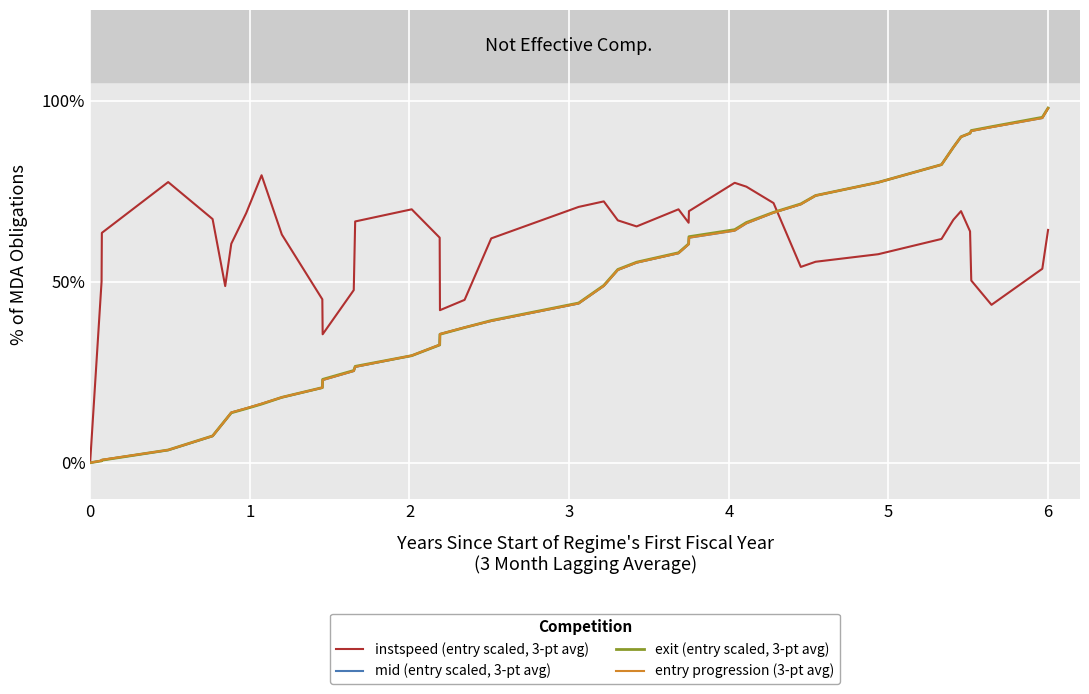

Rank the series by their maximum value, from lowest to highest.

instspeed (entry scaled, 3-pt avg), entry progression (3-pt avg), mid (entry scaled, 3-pt avg), exit (entry scaled, 3-pt avg)